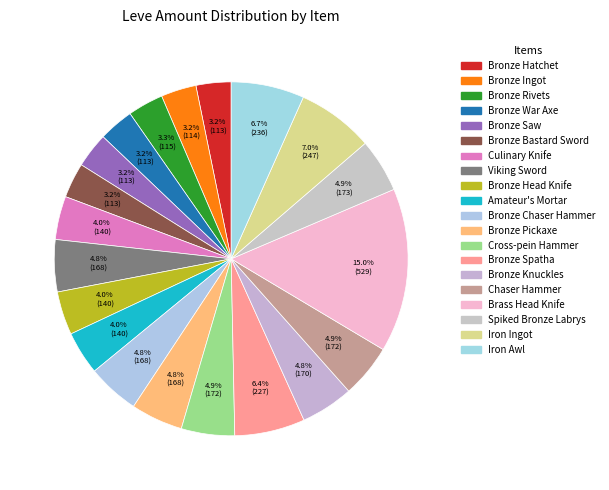

Between Bronze Ingot and Bronze Saw, which is larger?

Bronze Ingot